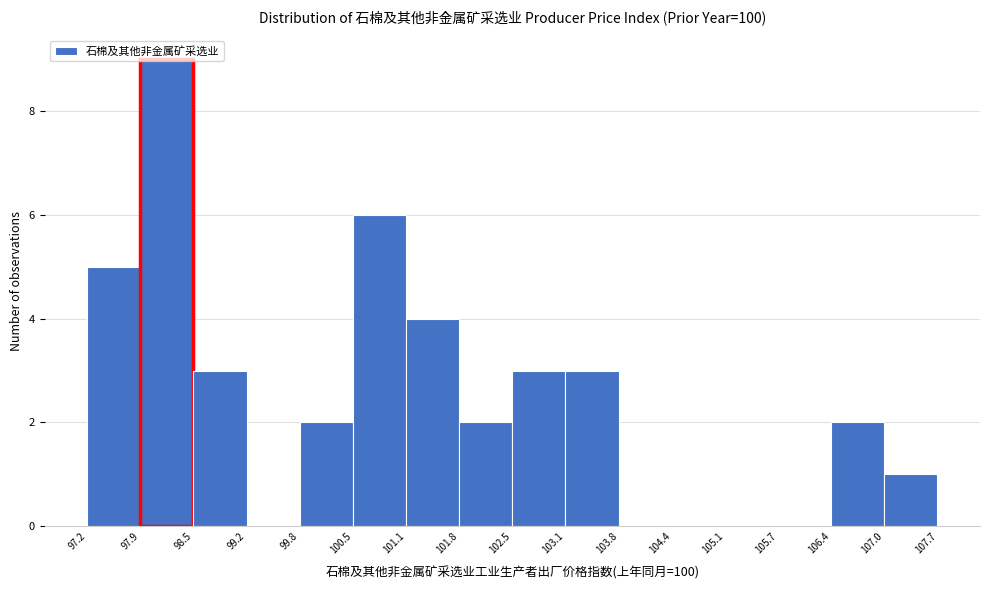

How tall is the bar that spans 102.5 to 103.1 on the x-axis? The values are not printed on the chart, so give them approximately, as read against the axis.

3